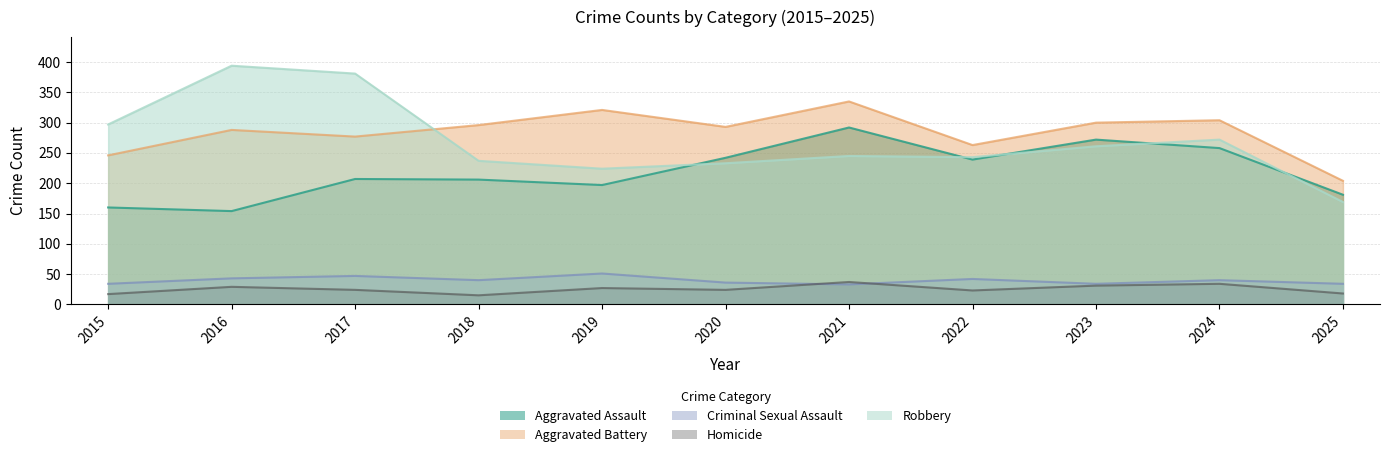

Where is the first local maximum for Aggravated Battery?

2016